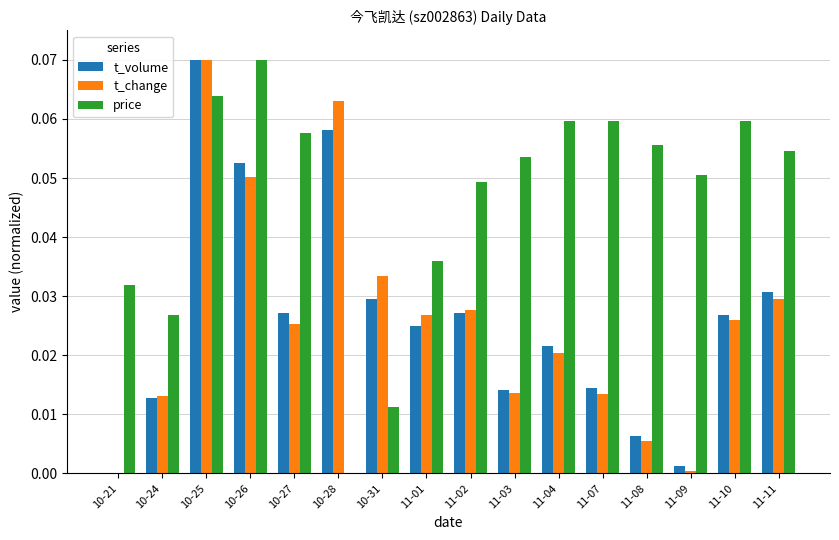

True or false: price has a value of 0.0 at 11-01.

True